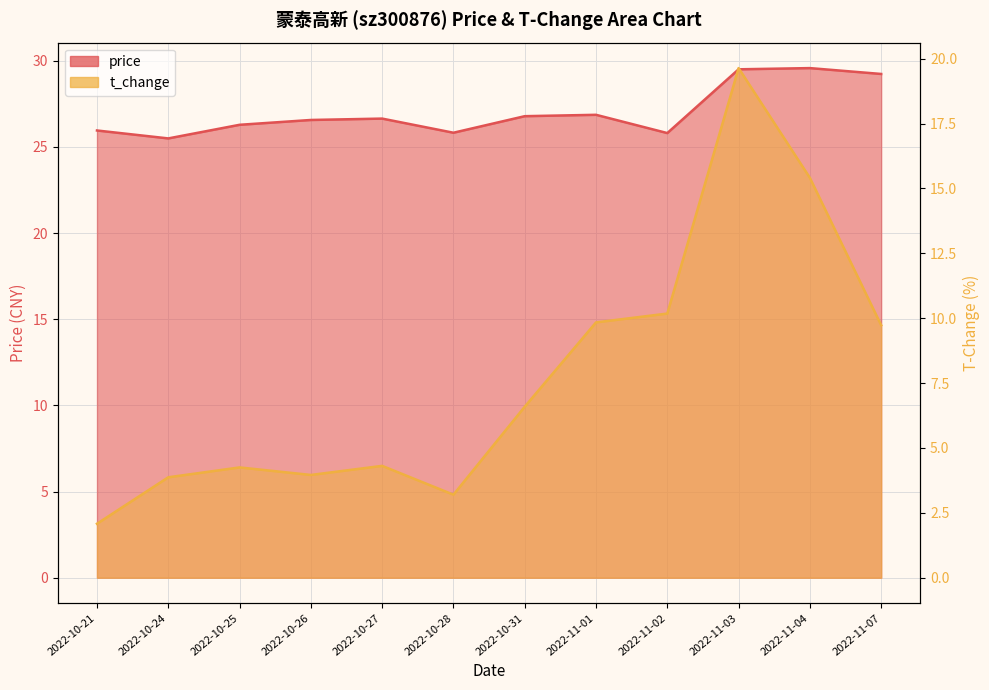

How many values in the price series are below 26?

4